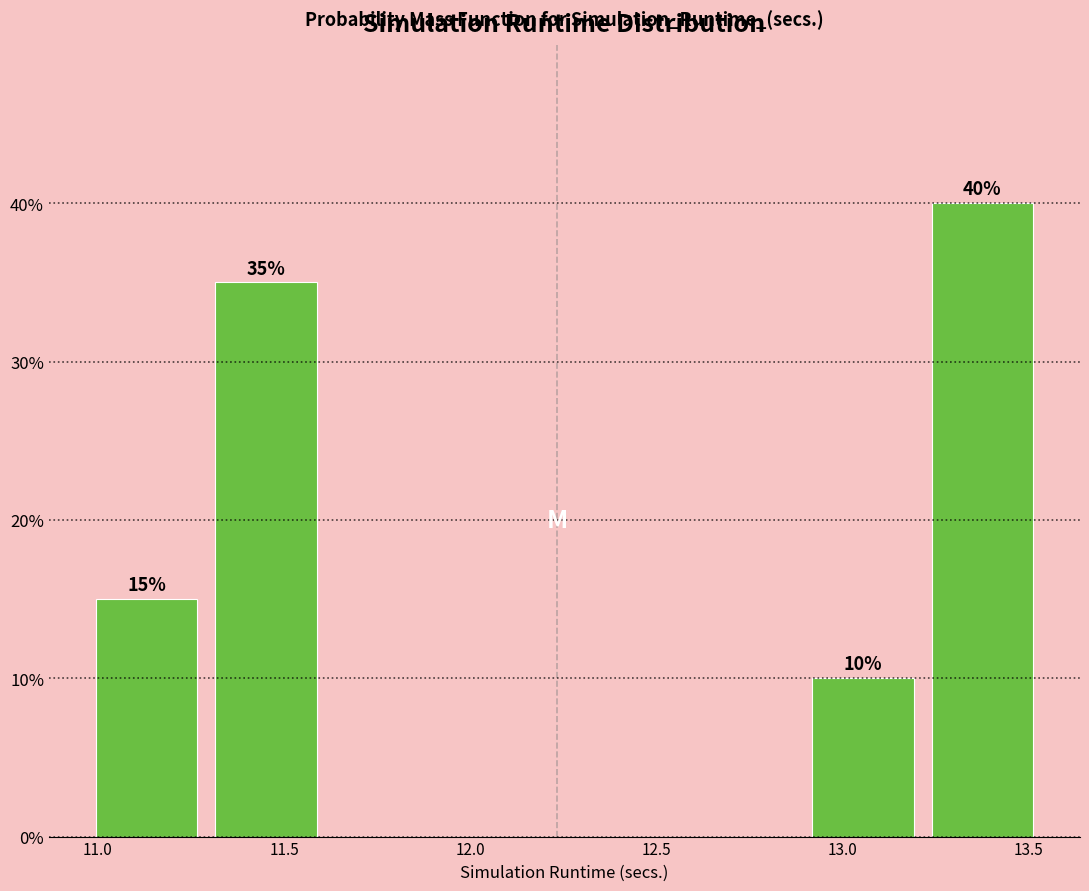

Over which range of the x-axis is the bar tallest?

13.20 to 13.55